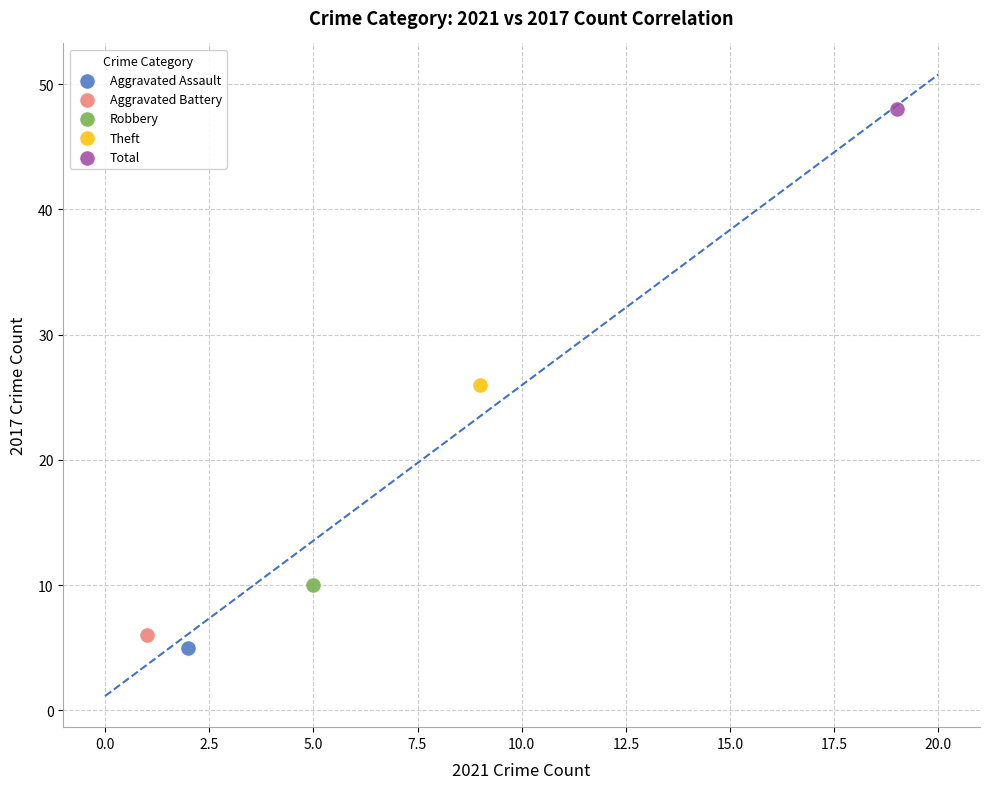

What are all the series names shown in the legend?

Aggravated Assault, Aggravated Battery, Robbery, Theft, Total